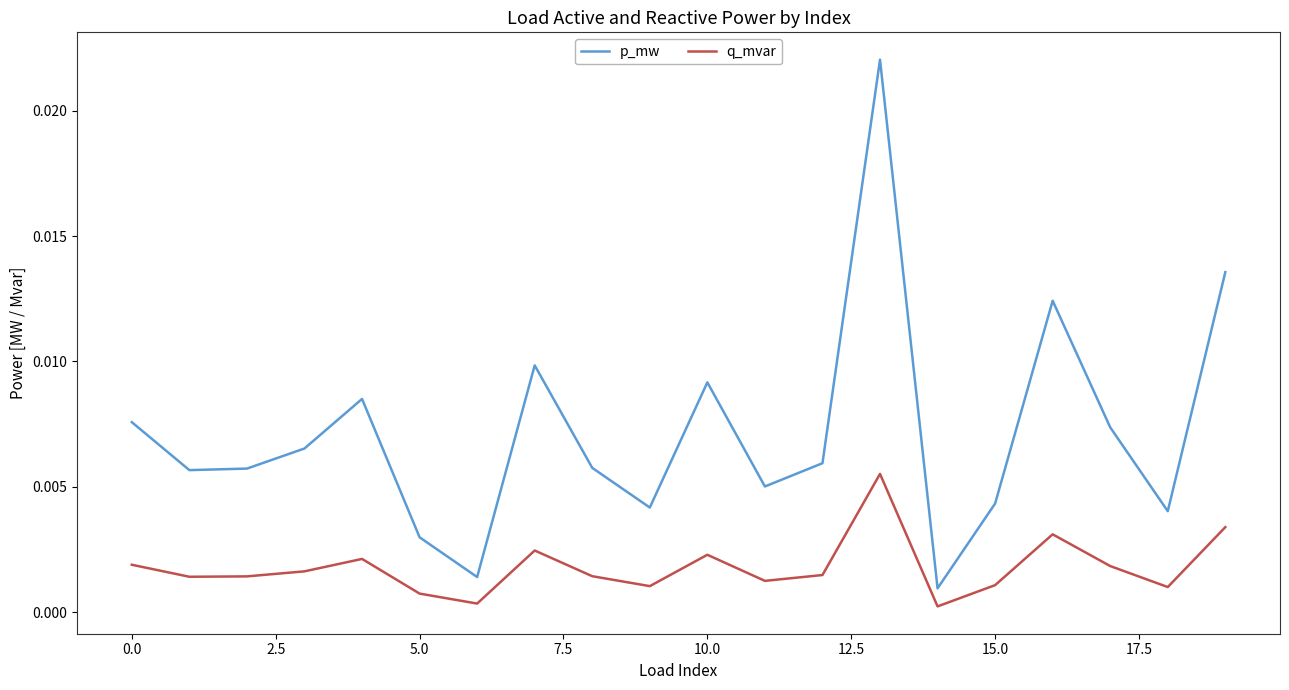

Which series has the largest total across all categories?

p_mw